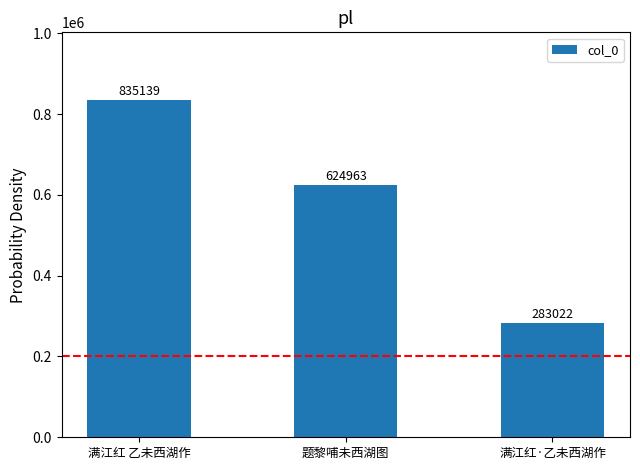

Between 满江红 乙未西湖作 and 满江红·乙未西湖作, which is larger?

满江红 乙未西湖作